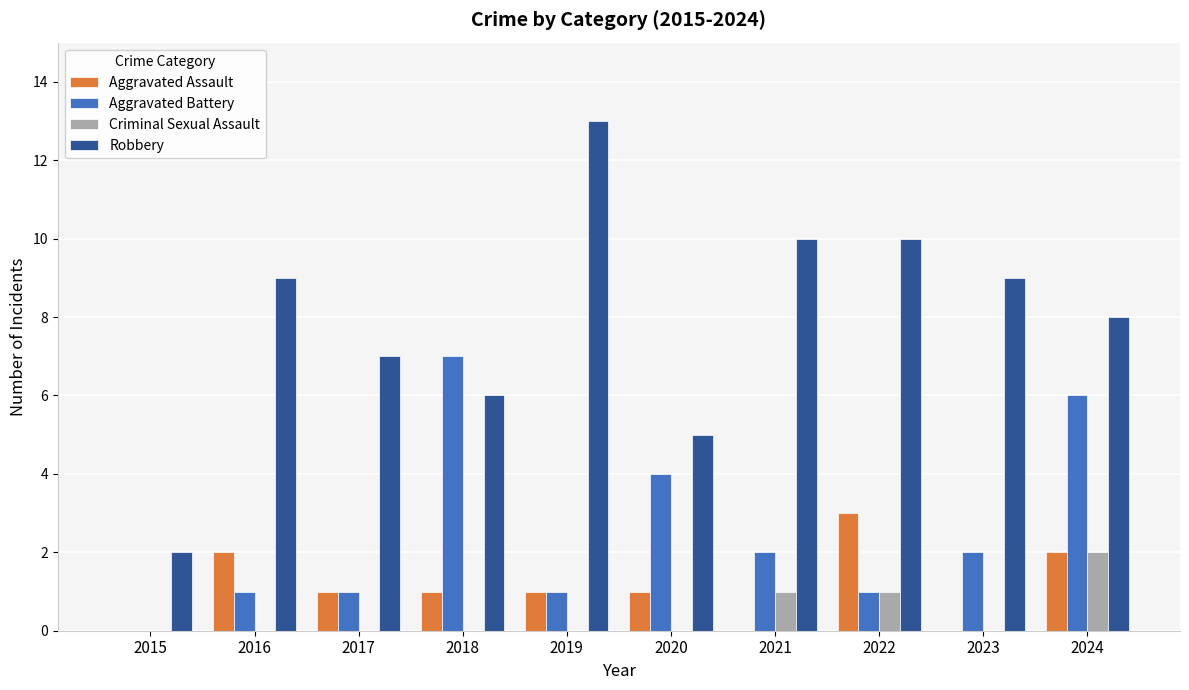

Which series changed the most between 2017 and 2019?

Robbery